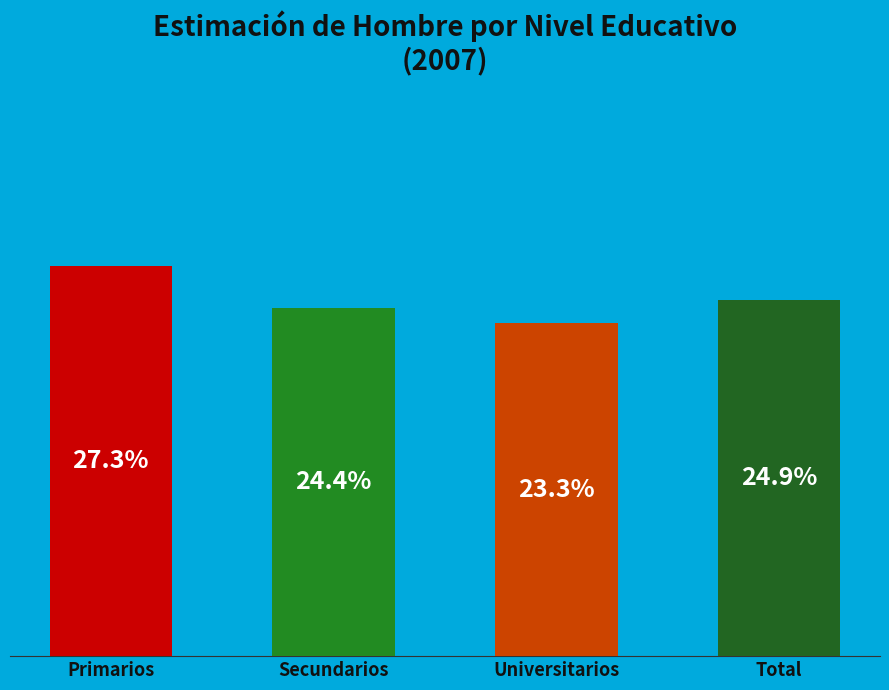

Does Universitarios account for over 50% of the chart?

No